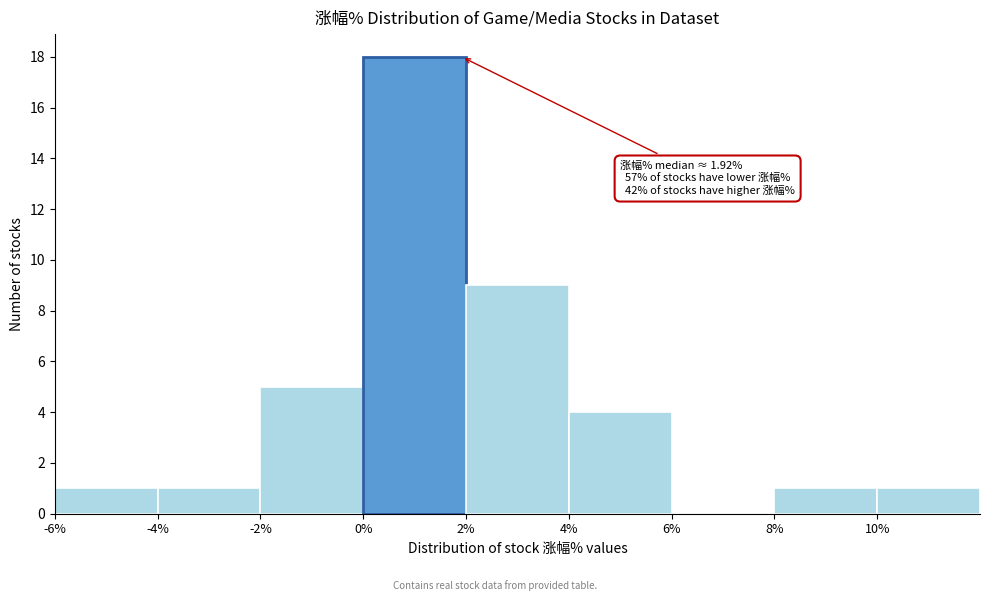

Which range on the x-axis has the tallest bar?

0 to 2